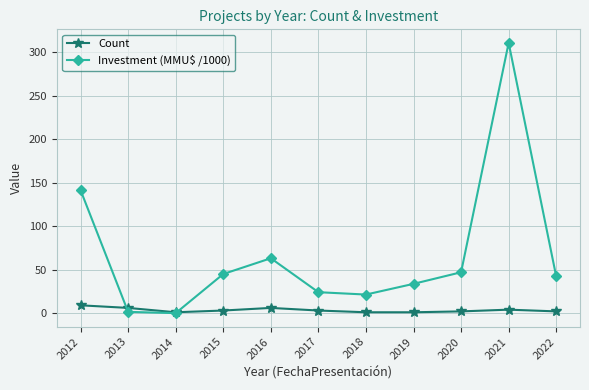

Which category has the highest value in the Investment (MMU$ /1000) series?

2021